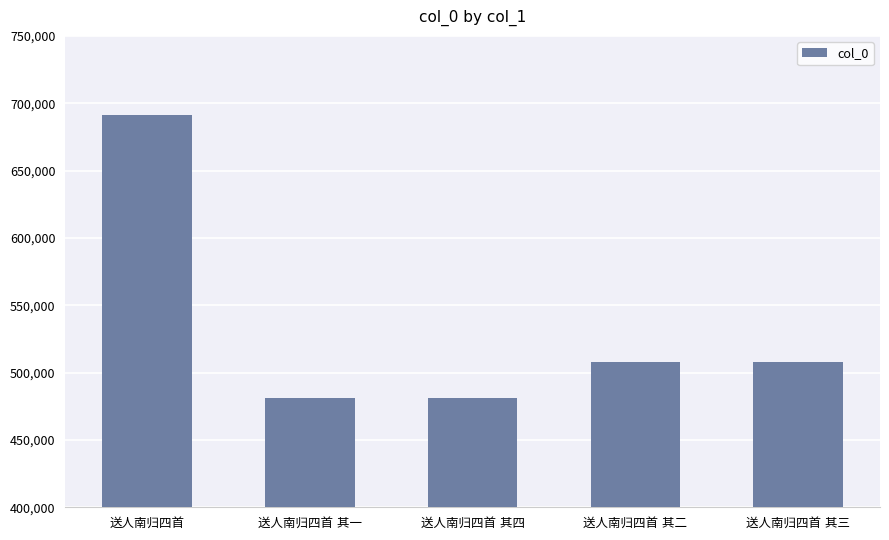

What is the sum of all values?

2669402